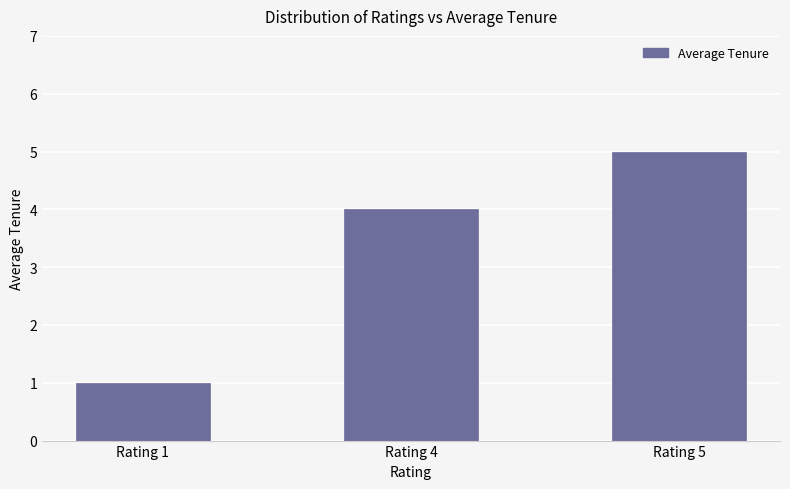

Reading right to left, list all the values displayed in this chart.

5	4	1